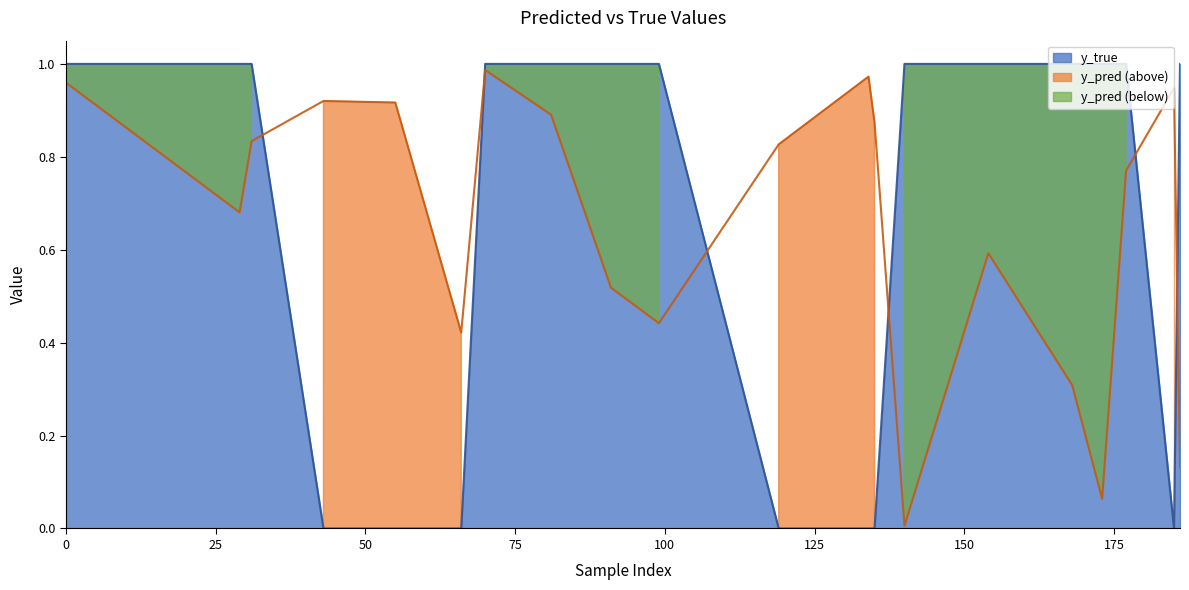

True or false: y_pred and y_true intersect in this chart.

True